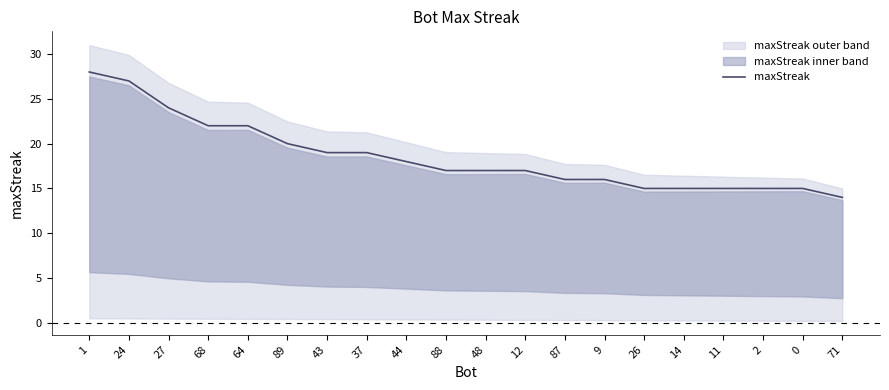

What is the difference between the maximum and second lowest values?

13